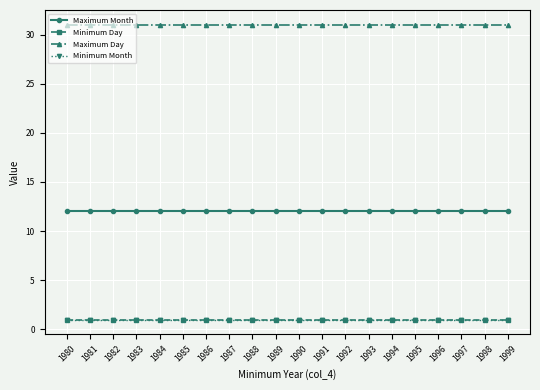

Reading left to right, extract all data points from this chart.

Maximum Month: 1980=12	1981=12	1982=12	1983=12	1984=12	1985=12	1986=12	1987=12	1988=12	1989=12	1990=12	1991=12	1992=12	1993=12	1994=12	1995=12	1996=12	1997=12	1998=12	1999=12
Minimum Day: 1980=1	1981=1	1982=1	1983=1	1984=1	1985=1	1986=1	1987=1	1988=1	1989=1	1990=1	1991=1	1992=1	1993=1	1994=1	1995=1	1996=1	1997=1	1998=1	1999=1
Maximum Day: 1980=31	1981=31	1982=31	1983=31	1984=31	1985=31	1986=31	1987=31	1988=31	1989=31	1990=31	1991=31	1992=31	1993=31	1994=31	1995=31	1996=31	1997=31	1998=31	1999=31
Minimum Month: 1980=1	1981=1	1982=1	1983=1	1984=1	1985=1	1986=1	1987=1	1988=1	1989=1	1990=1	1991=1	1992=1	1993=1	1994=1	1995=1	1996=1	1997=1	1998=1	1999=1